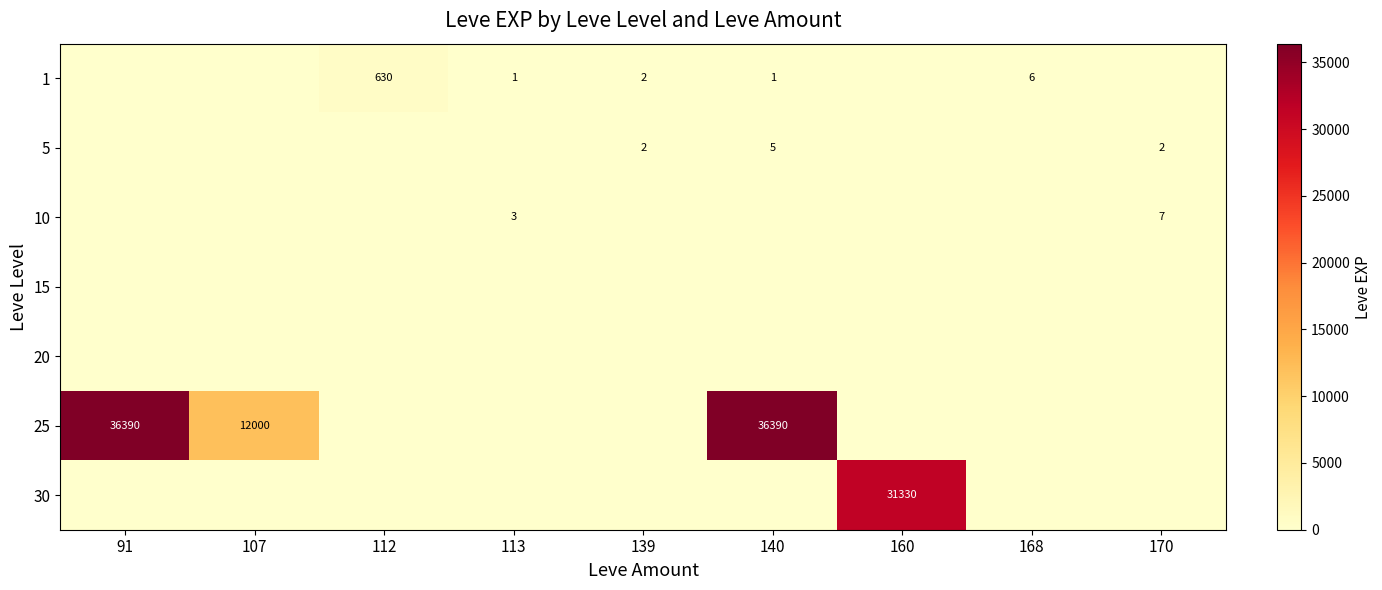

What is the maximum value shown in the chart?

36390